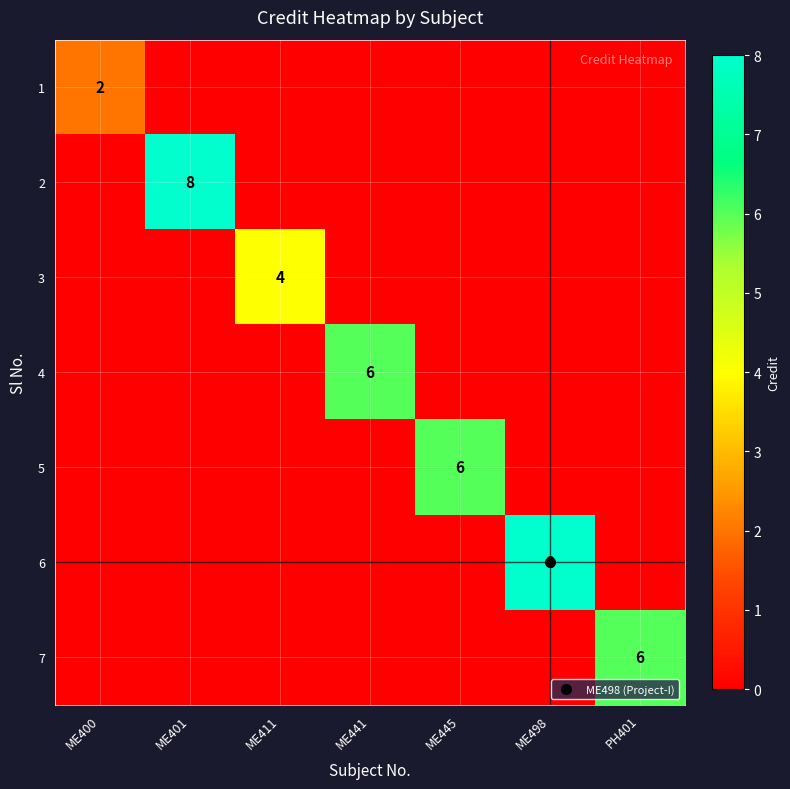

What is the average value of the 7 series?

1